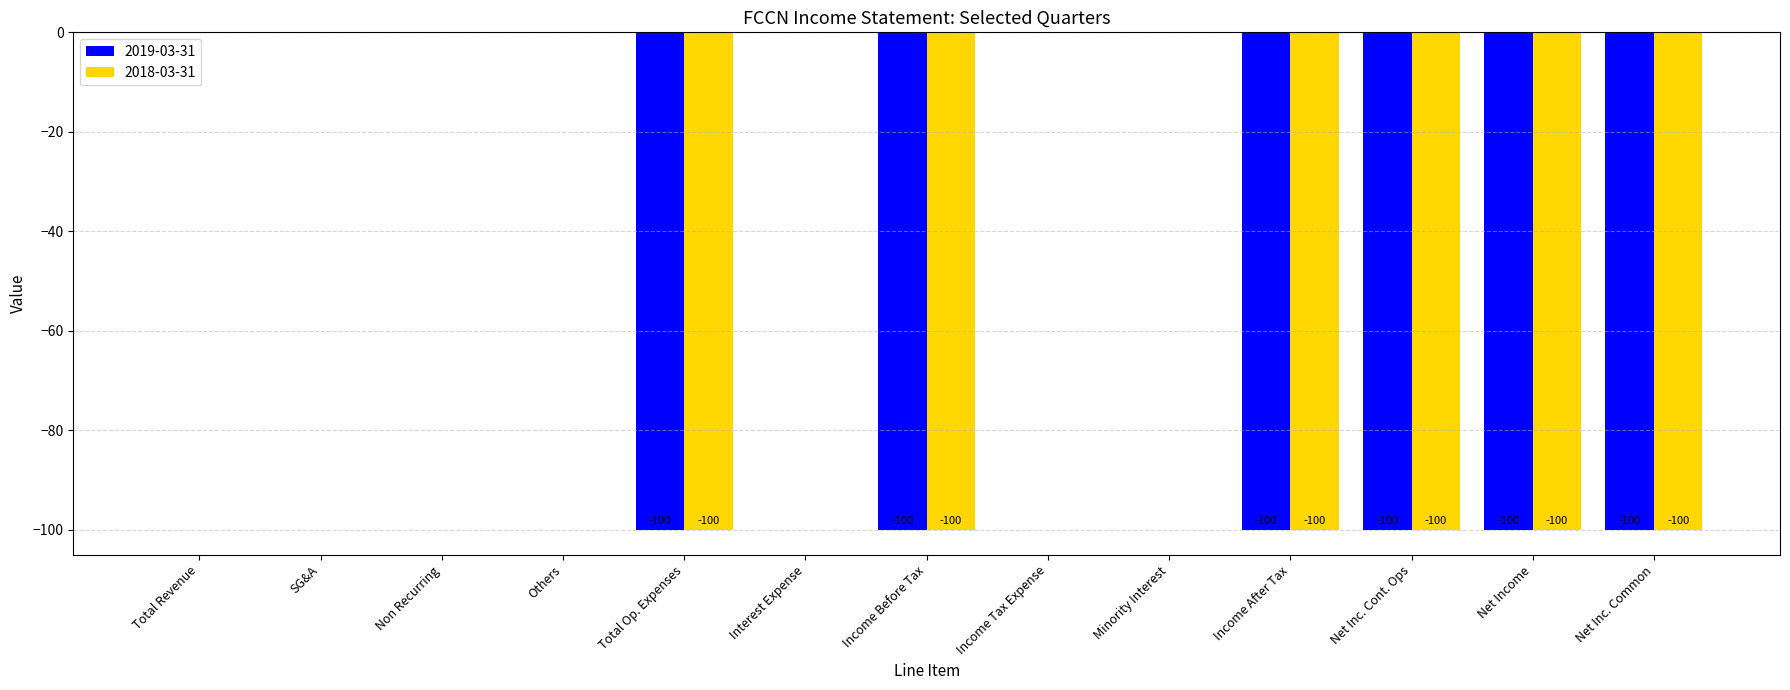

Is the value of 2018-03-31 at Others greater than the value of 2019-03-31 at Net Inc. Cont. Ops?

Yes